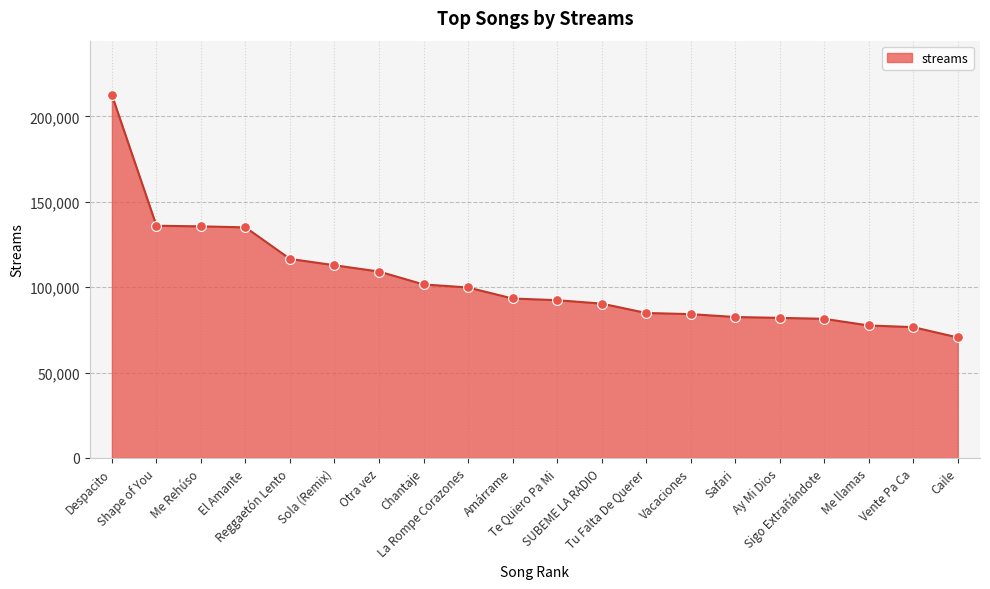

What is the ratio of the value at Me Rehúso to the value at Vacaciones?

1.6